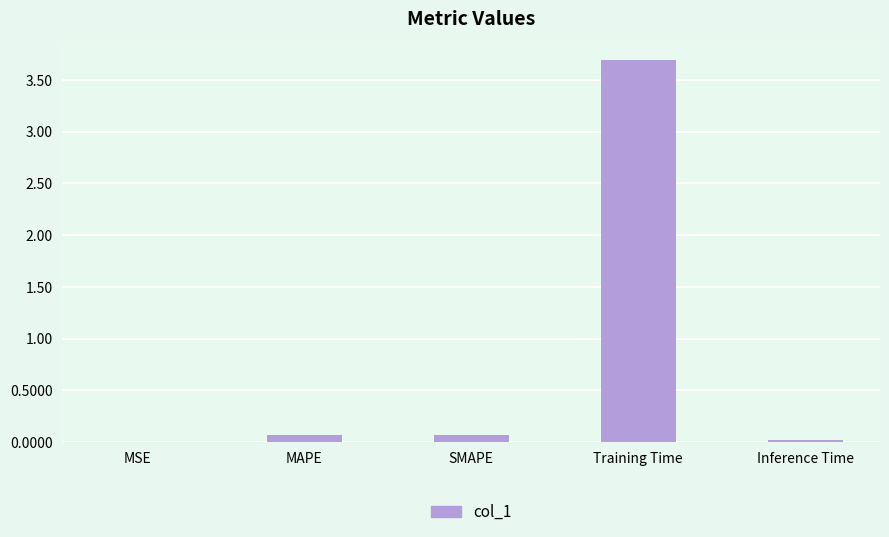

What is the maximum value shown in the chart?

3.7